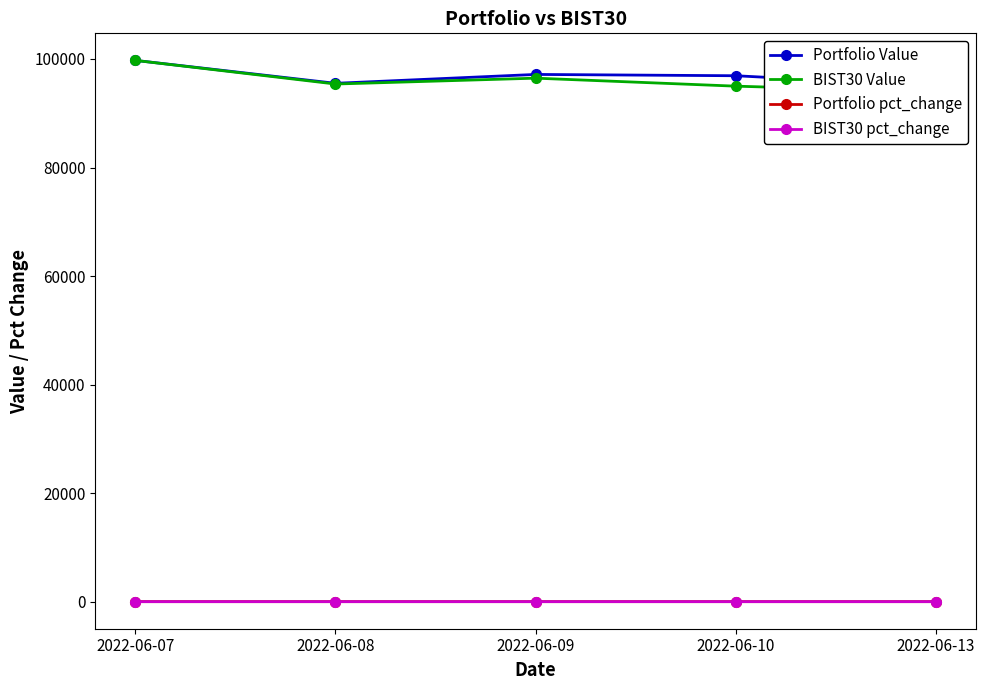

At which label is BIST30 pct_change closest to 0?

2022-06-07